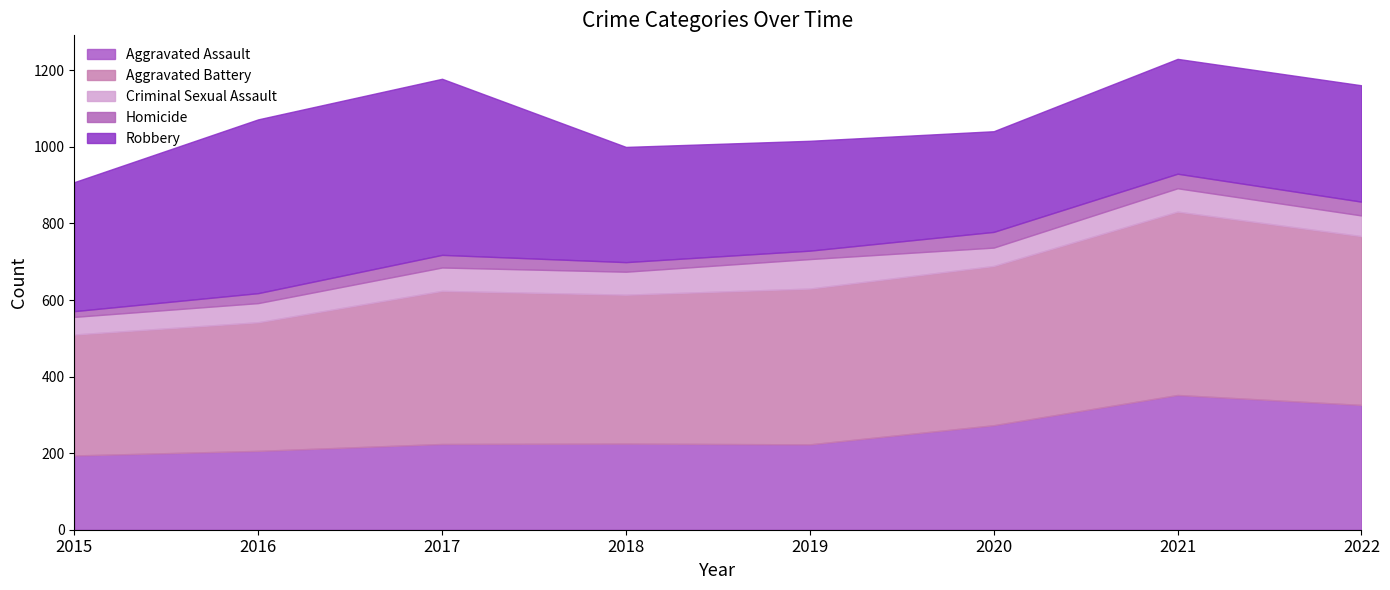

Between 2019 and 2020, which series saw the biggest shift?

Aggravated Assault